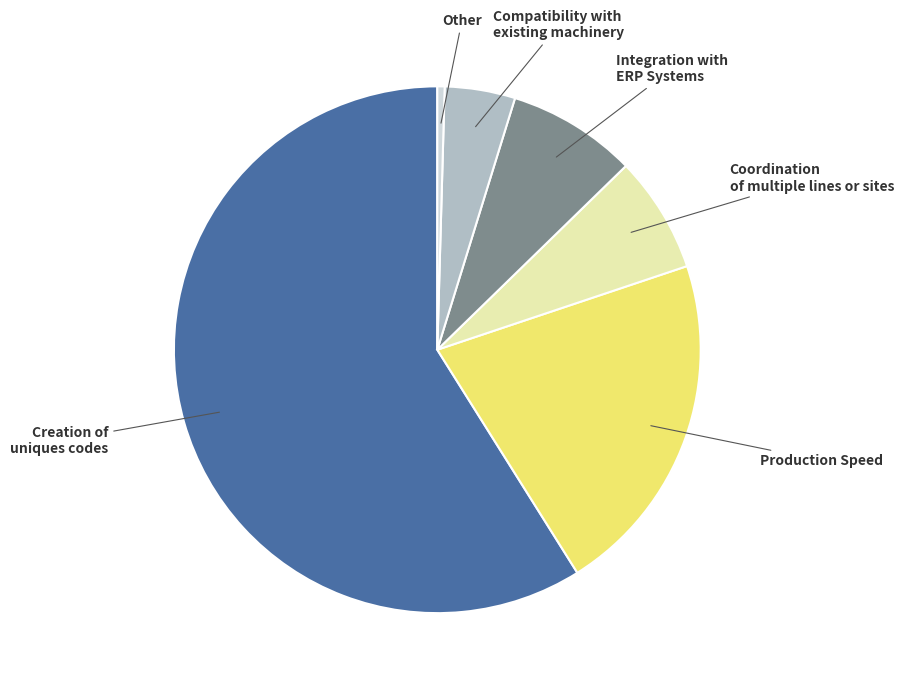

Does any single category account for the majority?

Yes